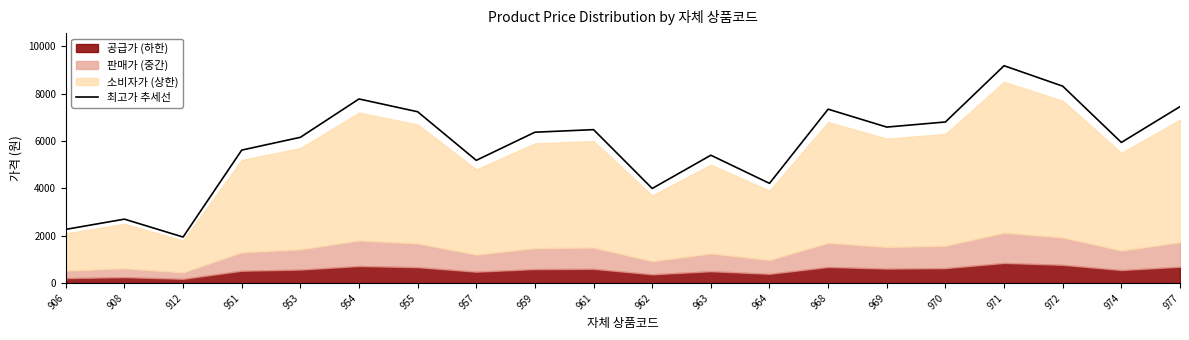

List the labels in order of value, smallest first.

912, 906, 908, 962, 964, 957, 963, 951, 974, 953, 959, 961, 969, 970, 955, 968, 977, 954, 972, 971